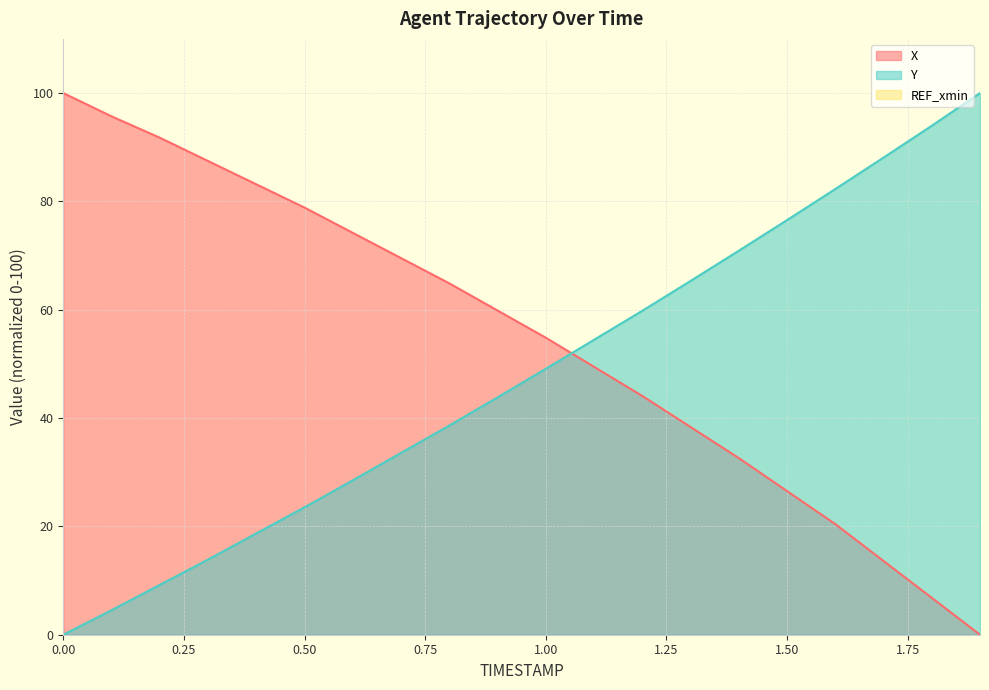

What is the difference between the X values at 1.4 and 1.2?

11.5